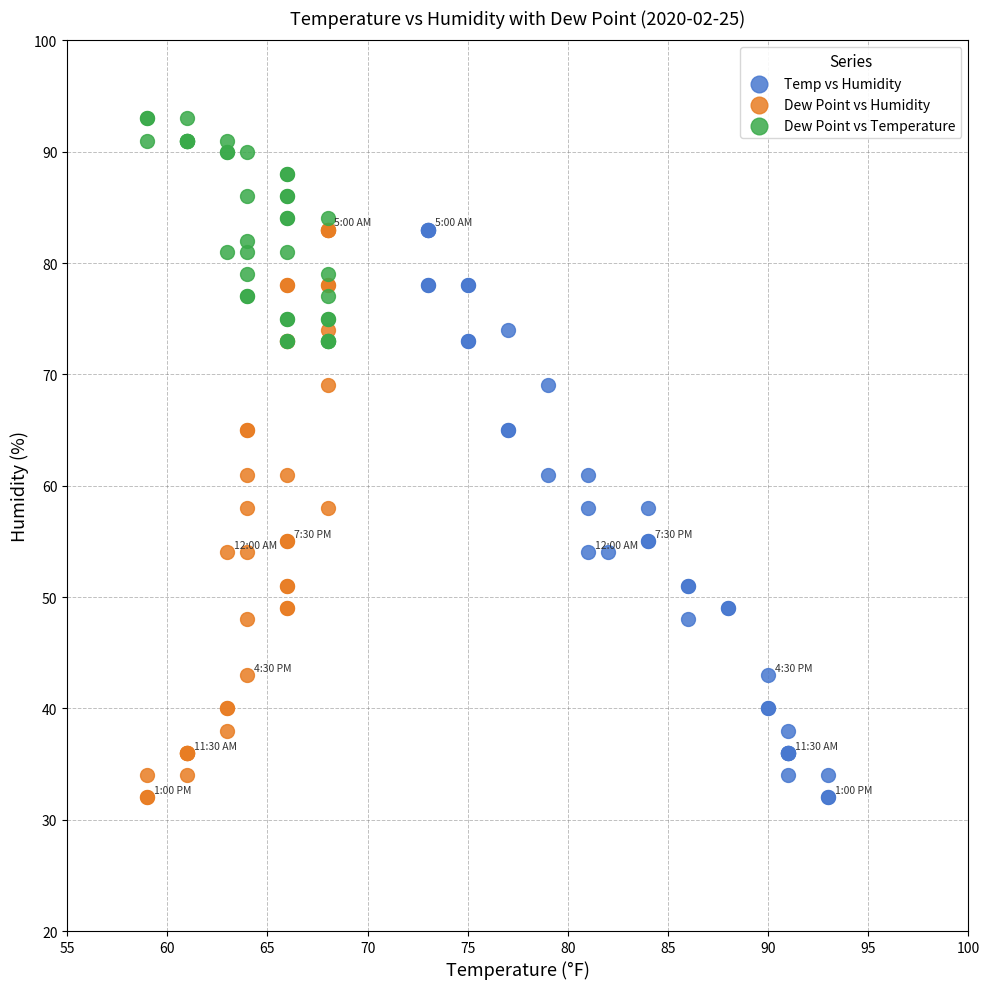

Which series contains the highest Y value?

Dew Point vs Temperature